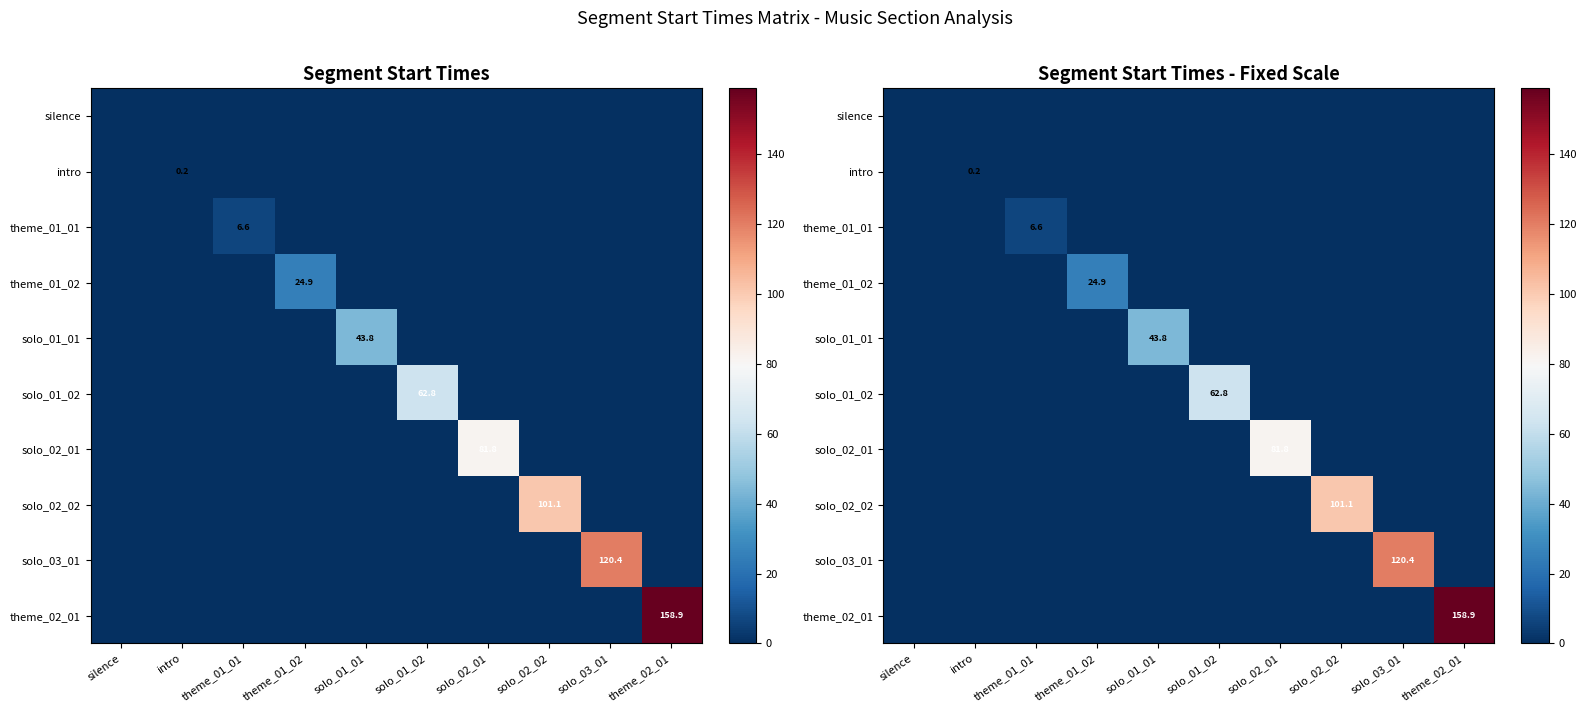

Where is silence nearest to the value 0?

silence